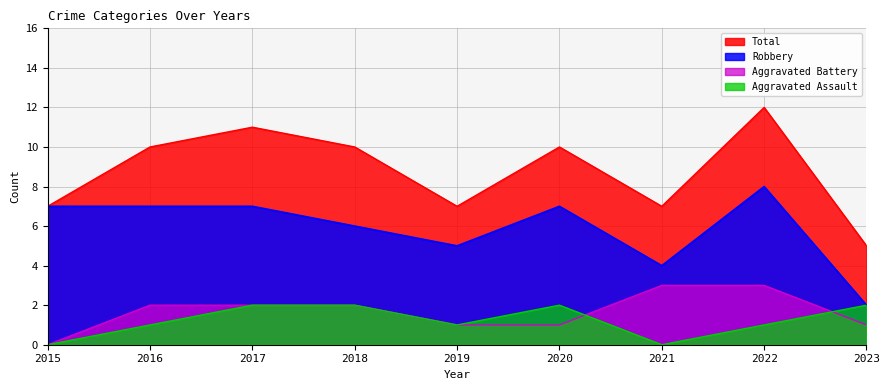

How many data points does each series have?

9